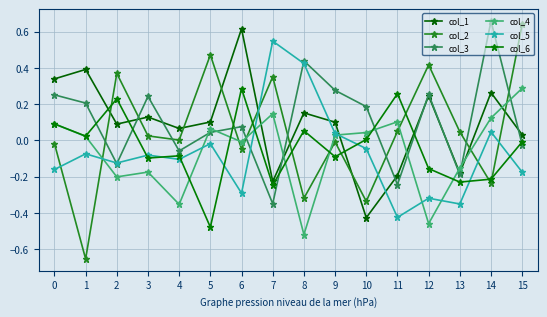

Which category has the lowest value in the col_5 series?

11